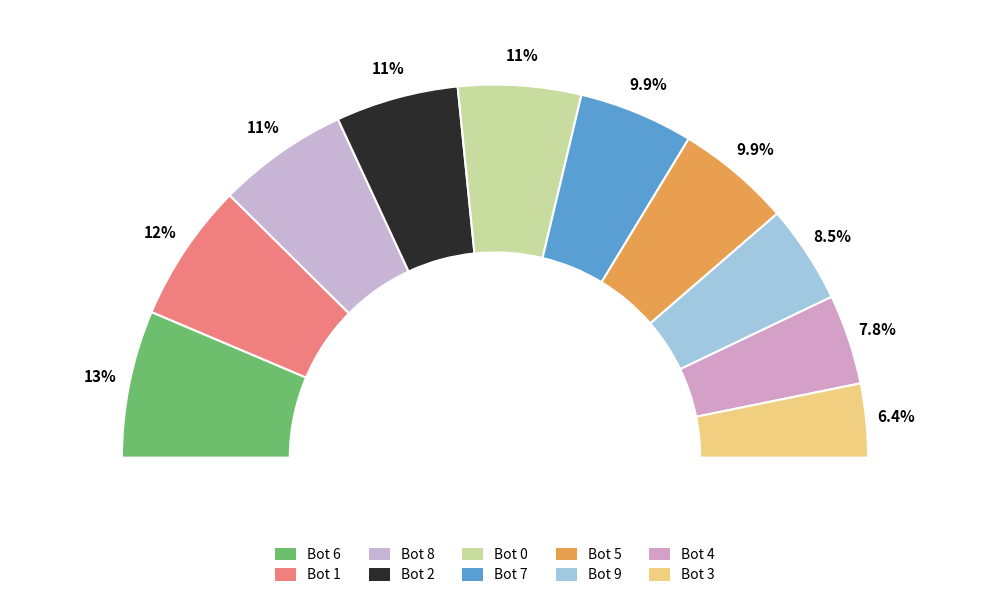

Which has a higher value, Bot 7 or Bot 3?

Bot 7